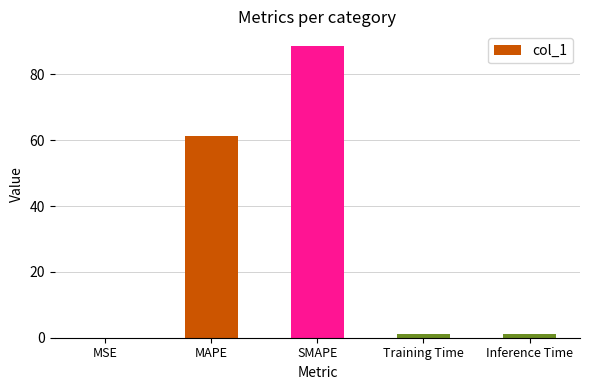

What is the sum of the values at SMAPE and MAPE?

150.1